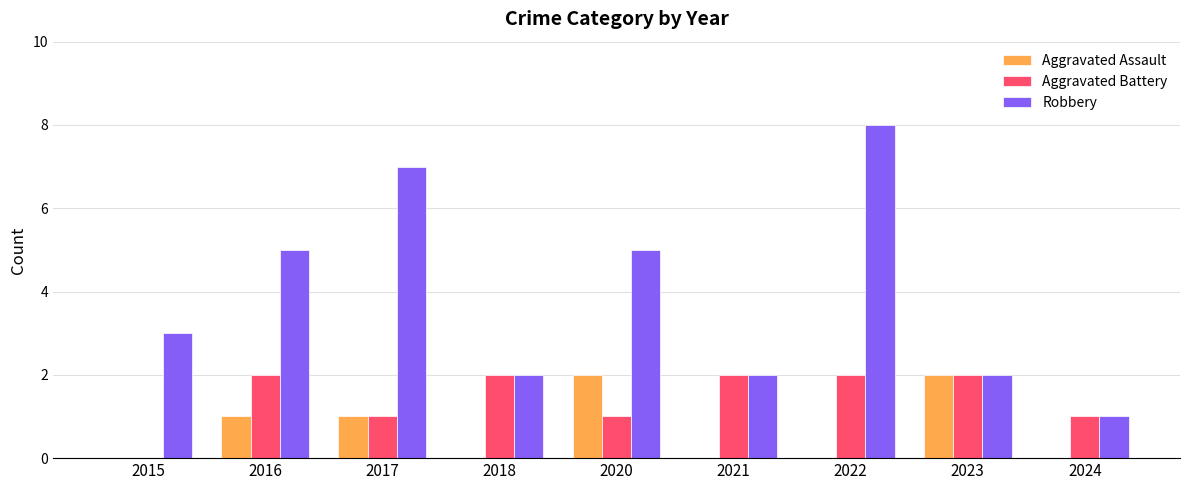

What is the maximum value shown in the chart?

8